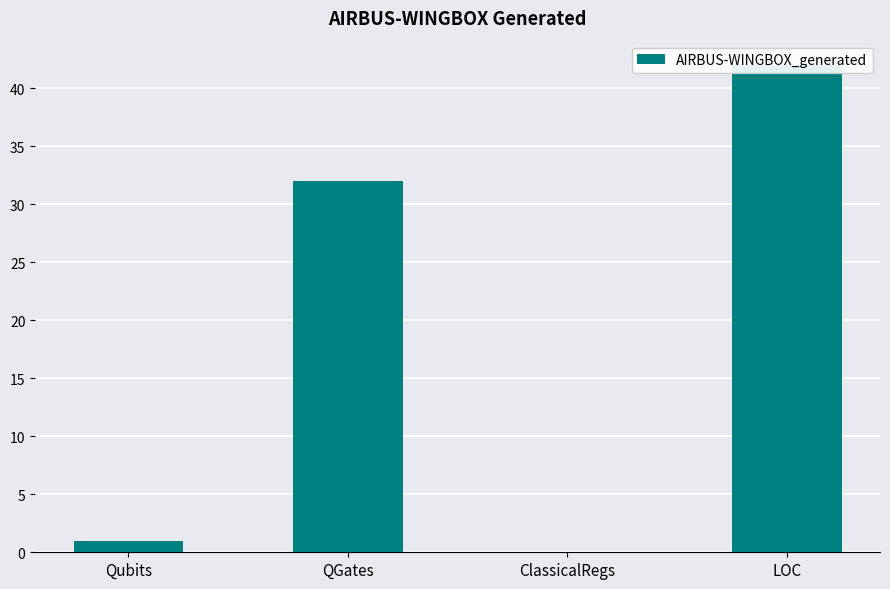

True or false: the data shows 1 at Qubits.

True